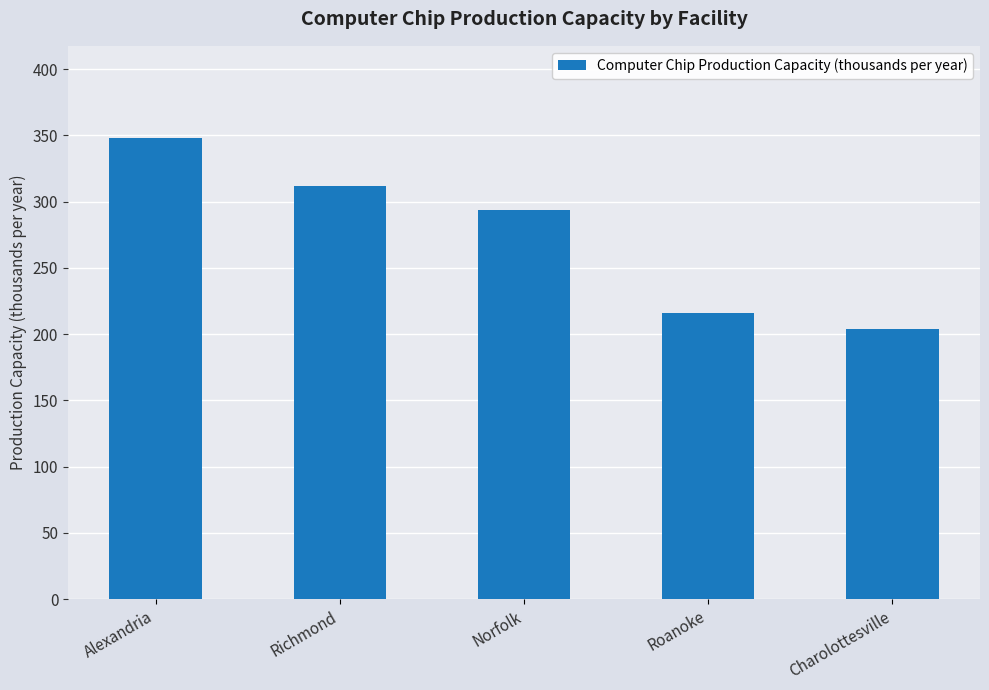

What is the difference between the maximum and minimum values?

144